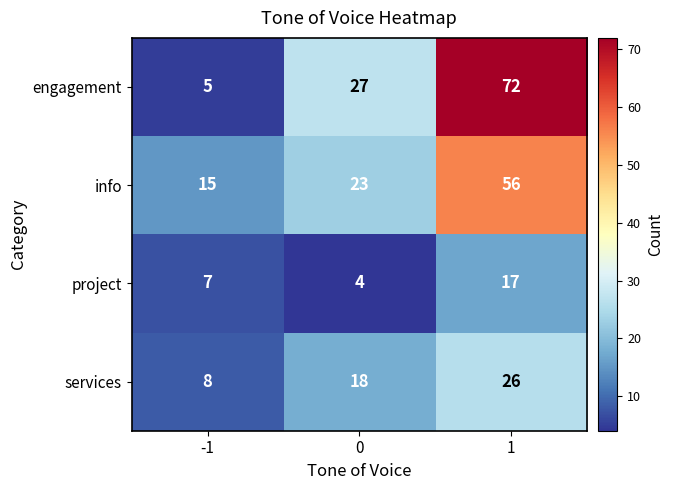

Rank the series at -1 from highest to lowest value.

info, services, project, engagement